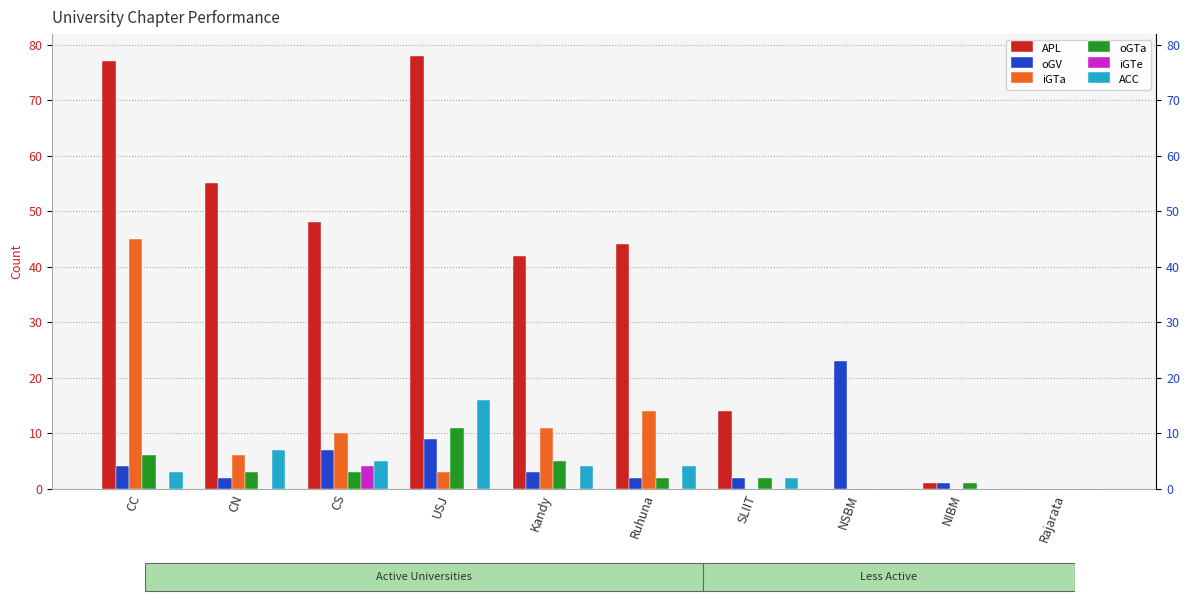

Is it true that oGV equals 2 at Kandy?

False